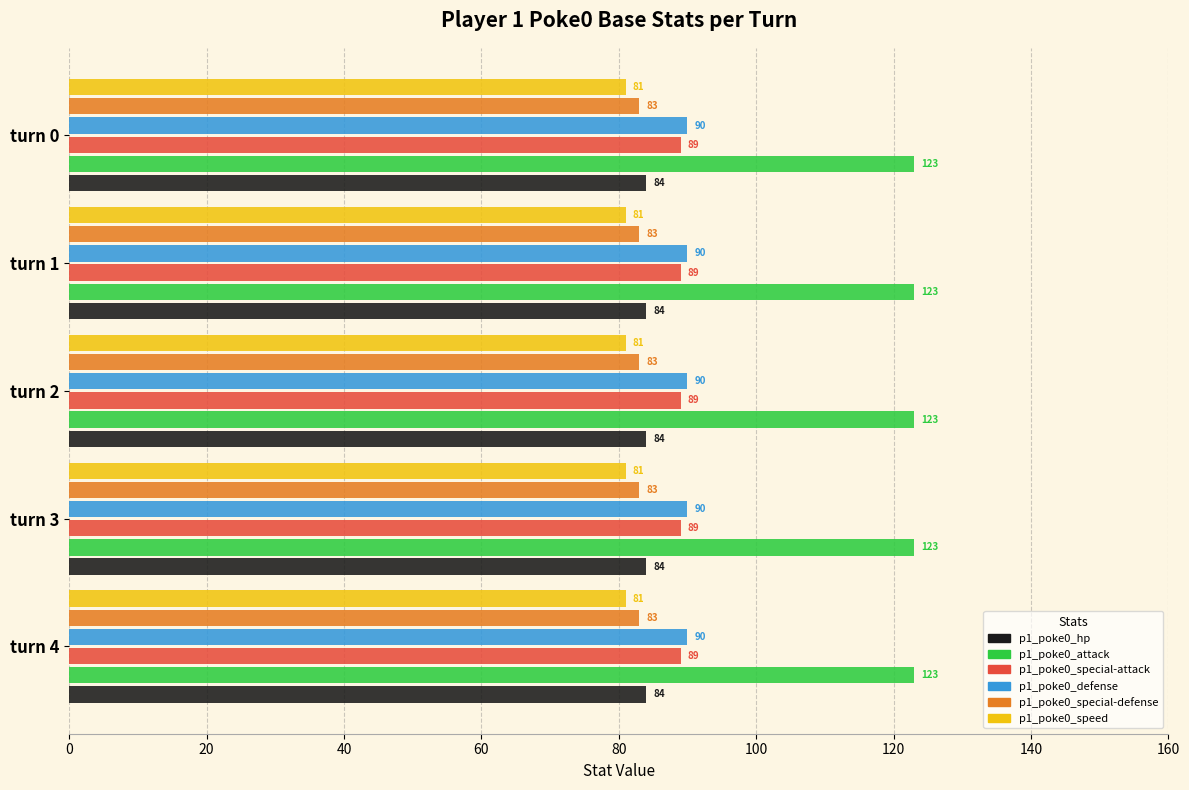

What is the smallest value displayed?

81